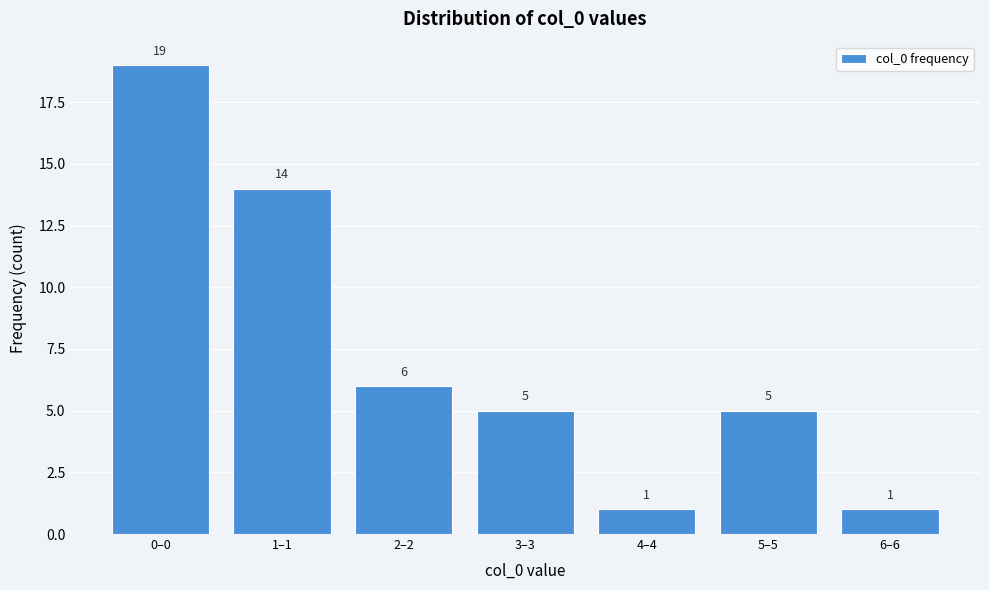

Reading left to right, list all the values displayed in this chart.

19	14	6	5	1	5	1